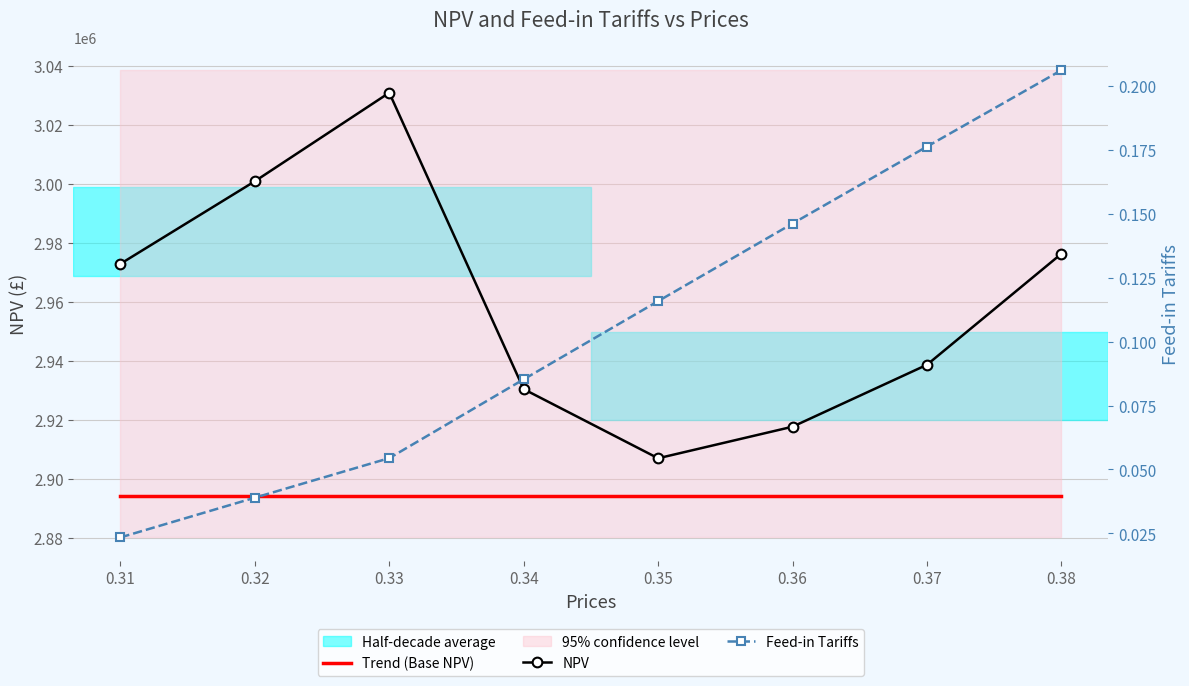

True or false: NPV has a value of 4456614.1 at 0.36.

False